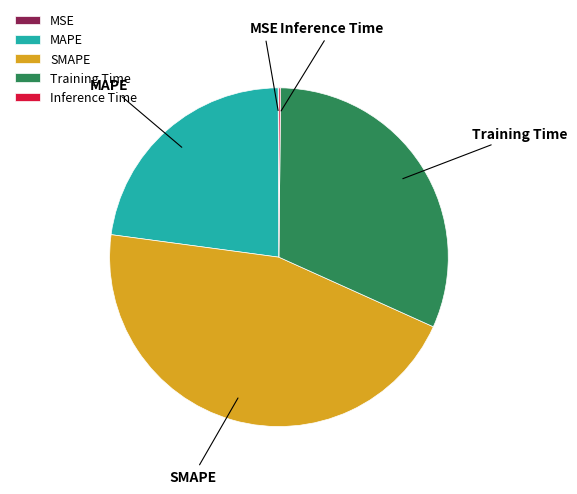

True or false: Training Time accounts for 40% of the total.

False